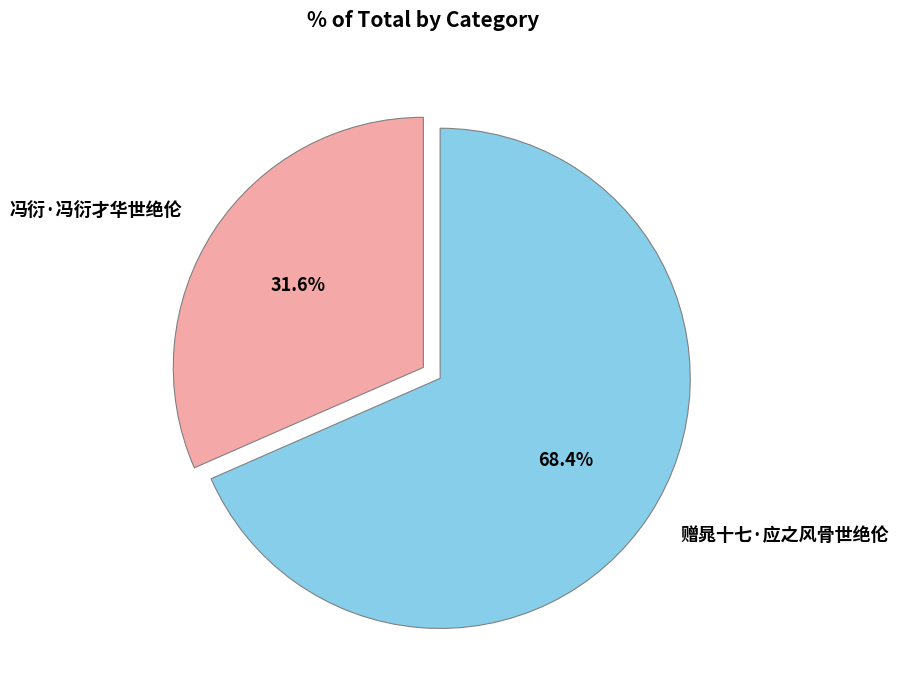

What percentage is the 赠晁十七·应之风骨世绝伦 slice, to the nearest percent?

68%